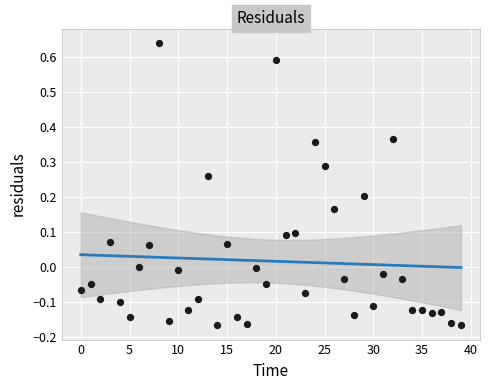

What is the range of Y values (max minus min)?

0.8